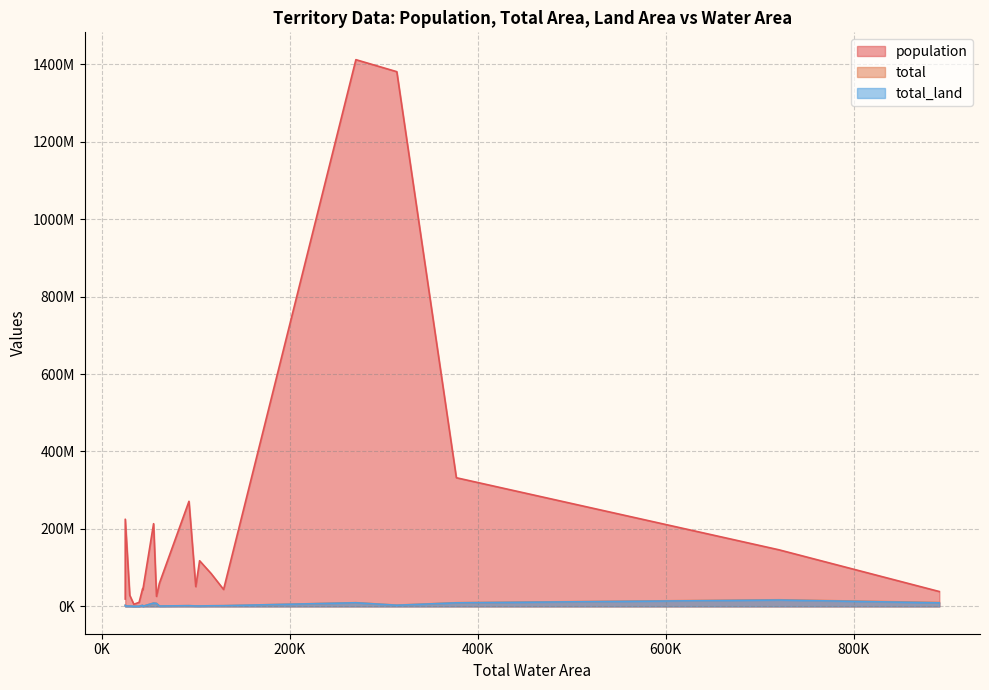

True or false: total and total_land intersect in this chart.

False